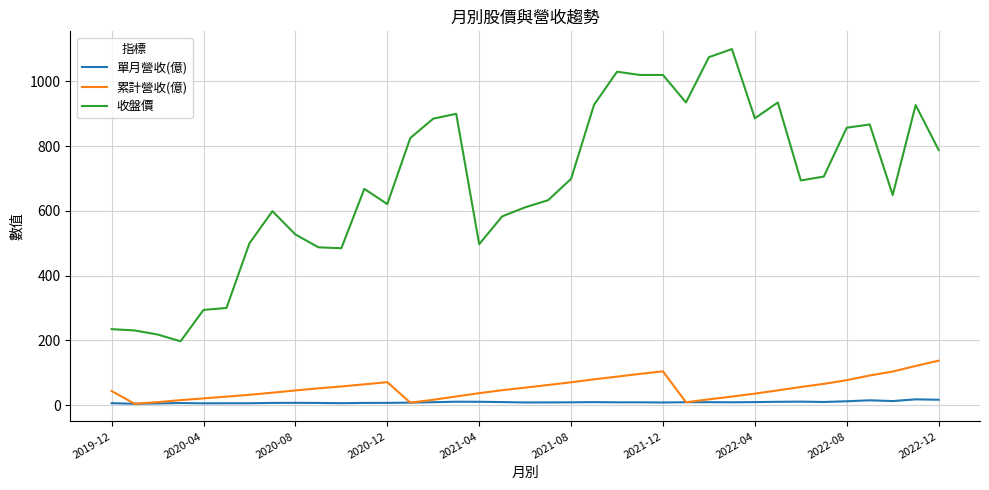

True or false: 收盤價 and 單月營收(億) cross at least once.

False